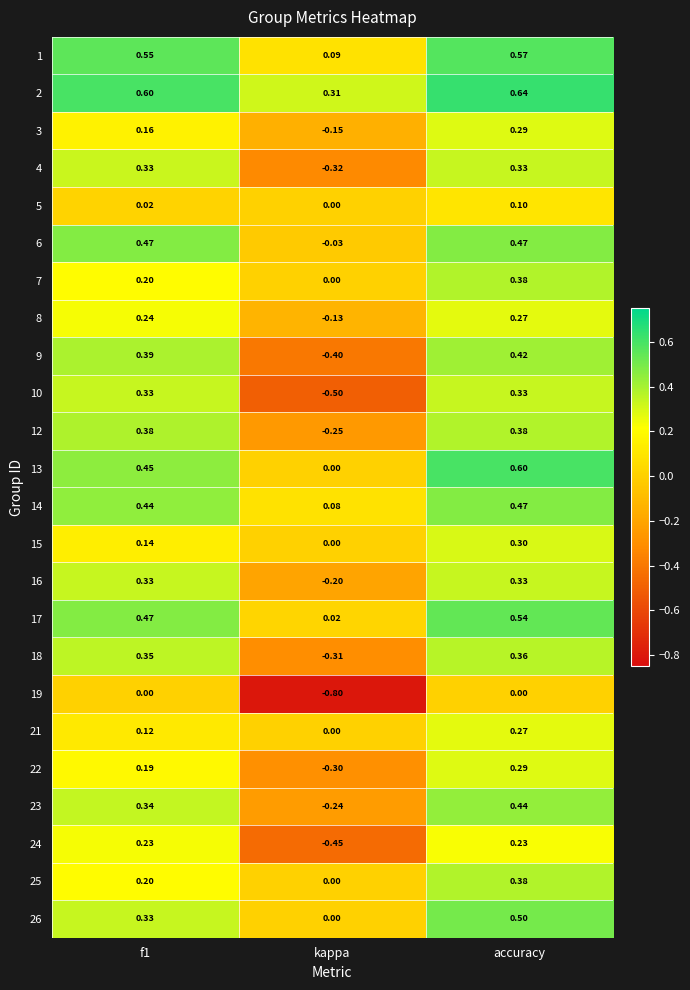

Which label corresponds to the largest value in the chart?

accuracy